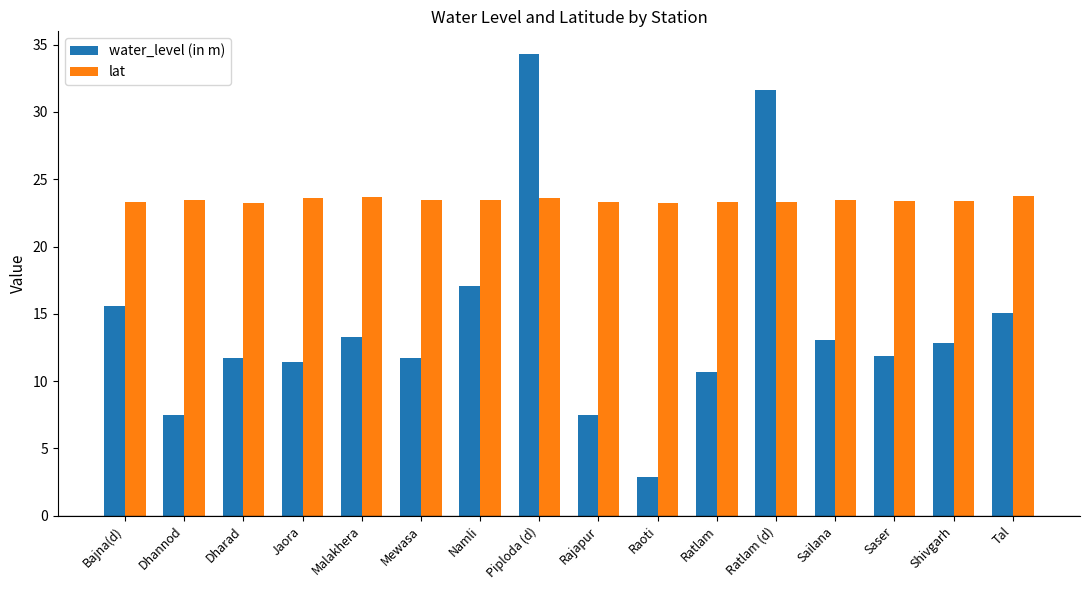

Which category has the lowest value across all series?

Raoti